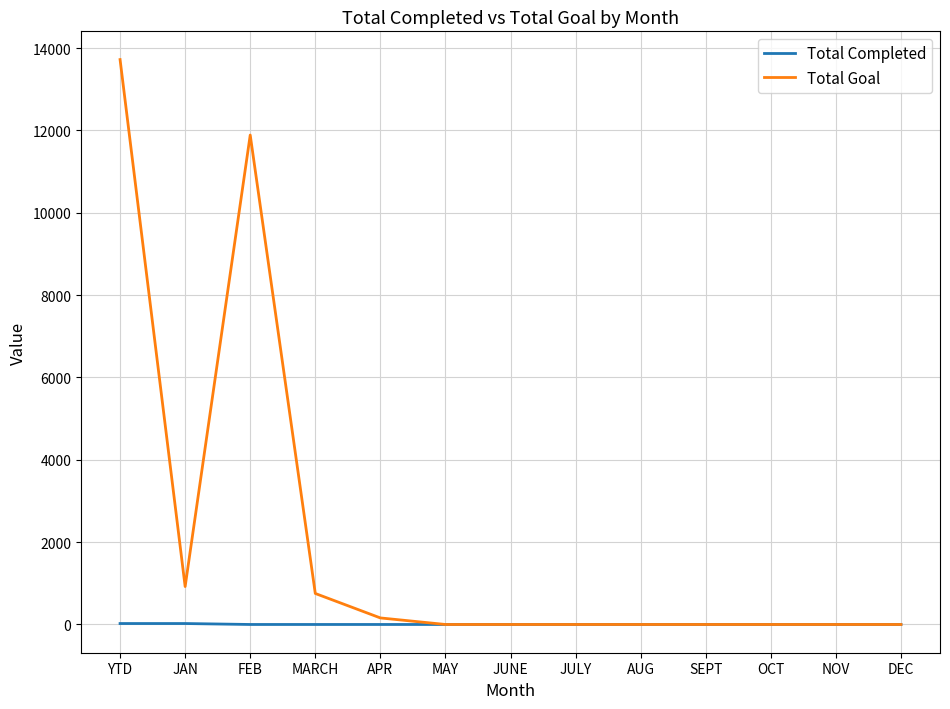

Does the chart have visible grid lines?

Yes